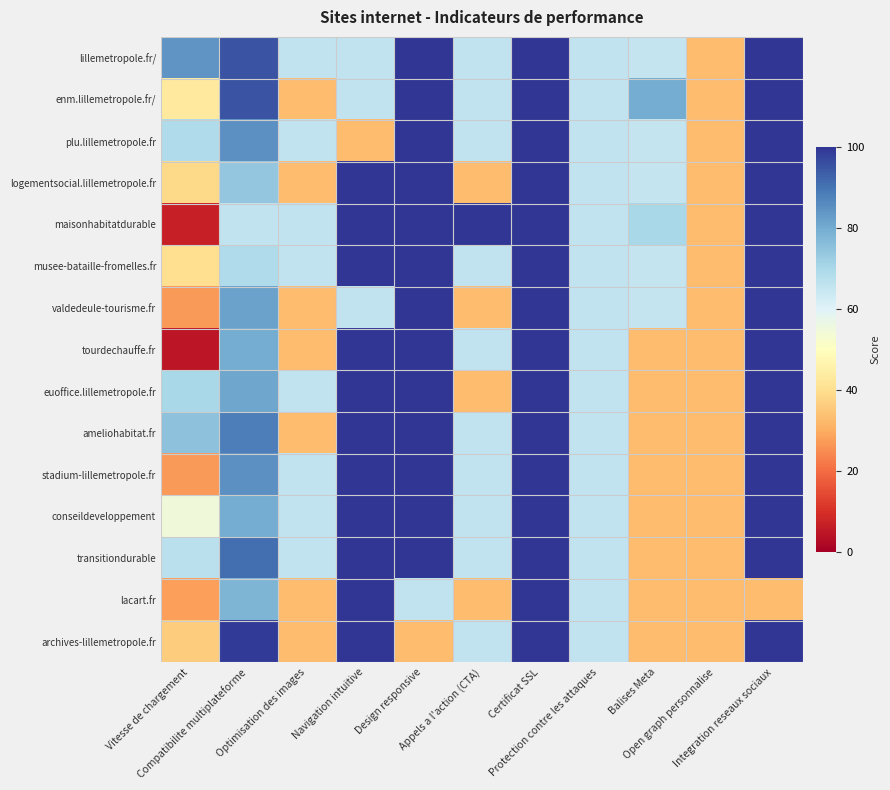

What is the spread (max minus min) of values at Navigation intuitive?

67